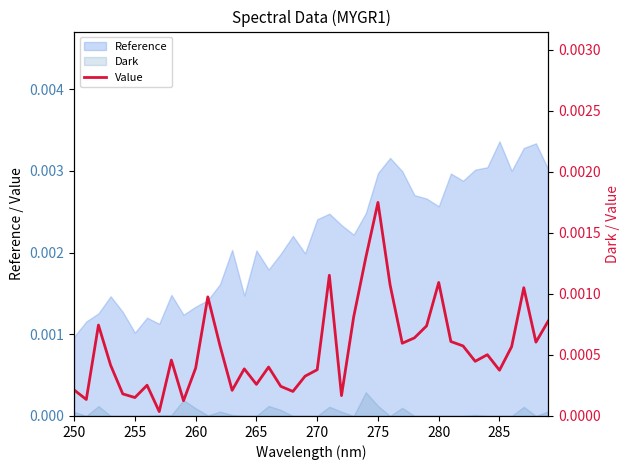

Where is the first local minimum?

255